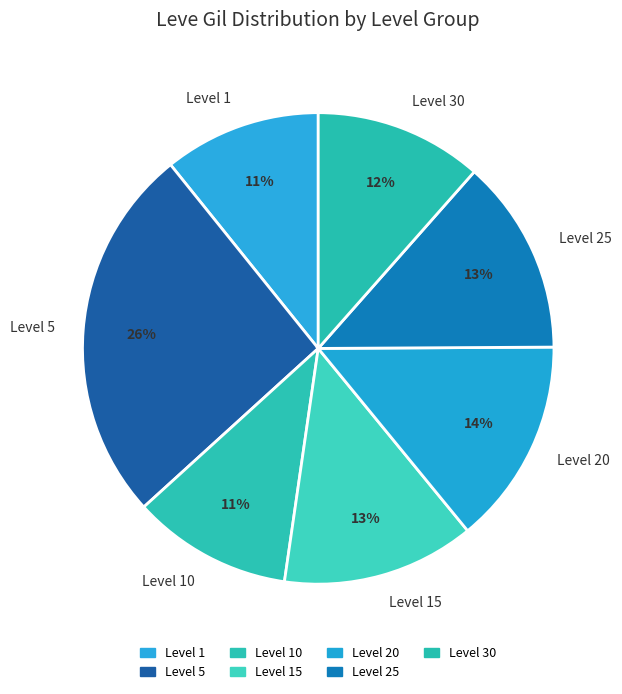

How many slices are in this pie chart?

7